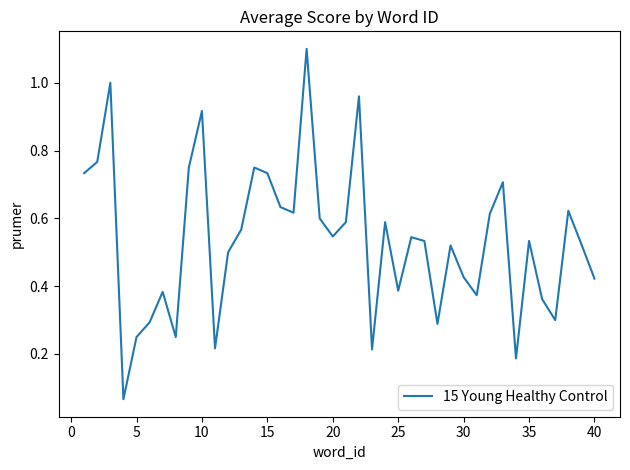

What is the greatest value displayed?

1.1